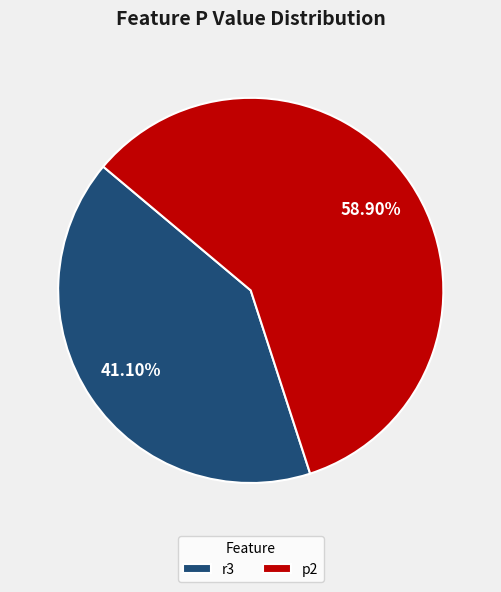

Does r3 represent more than half of the total?

No